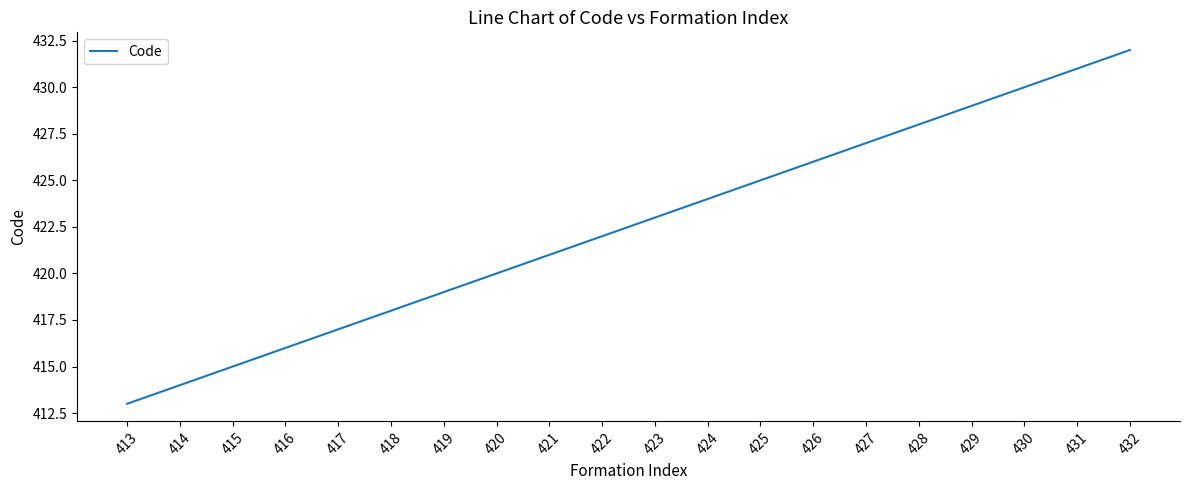

How many series are shown in this chart?

1